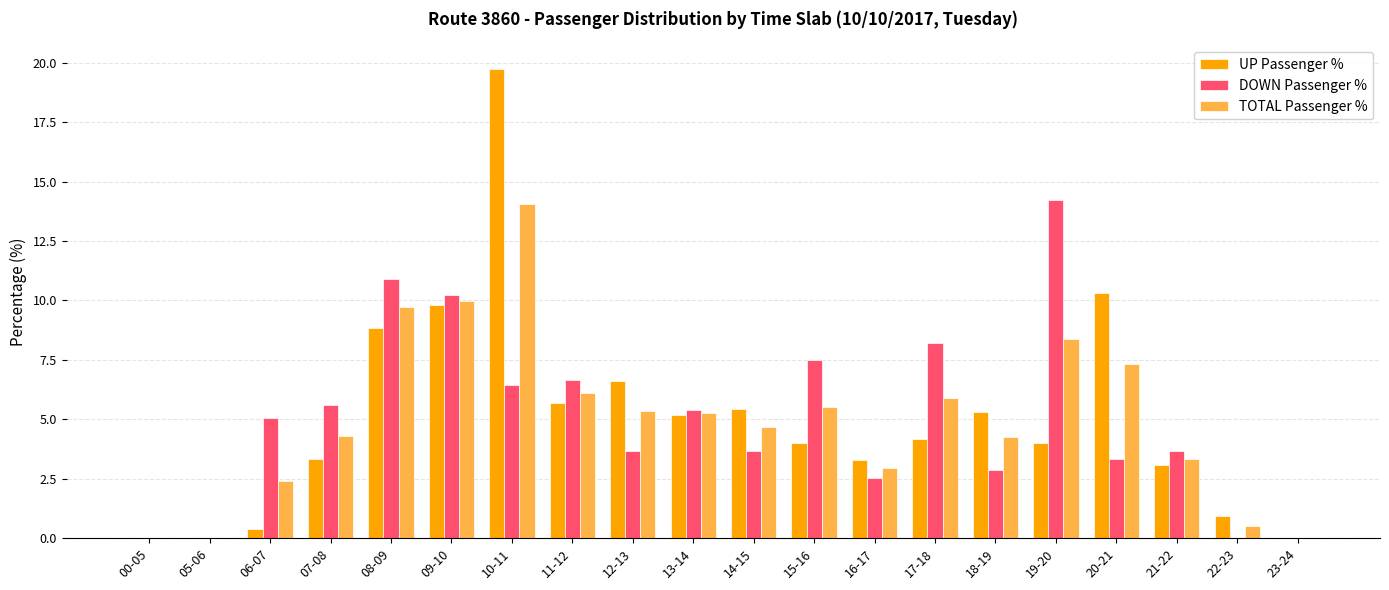

At which category is the sum across all series the highest?

10-11